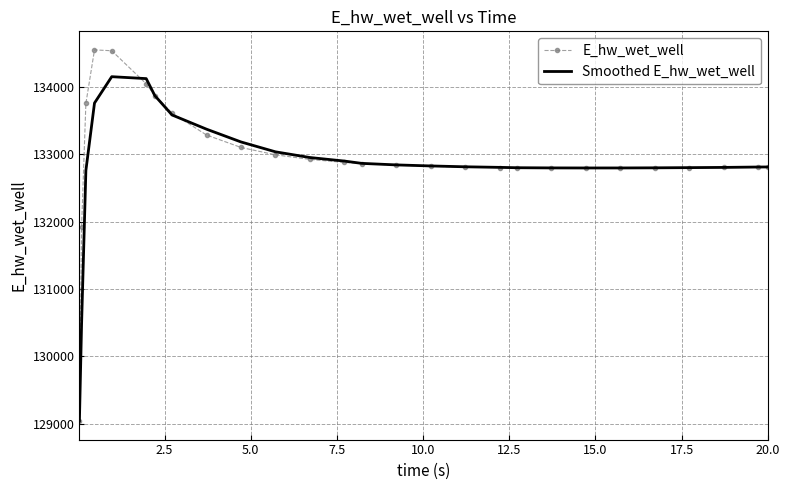

True or false: Smoothed E_hw_wet_well and E_hw_wet_well intersect in this chart.

True